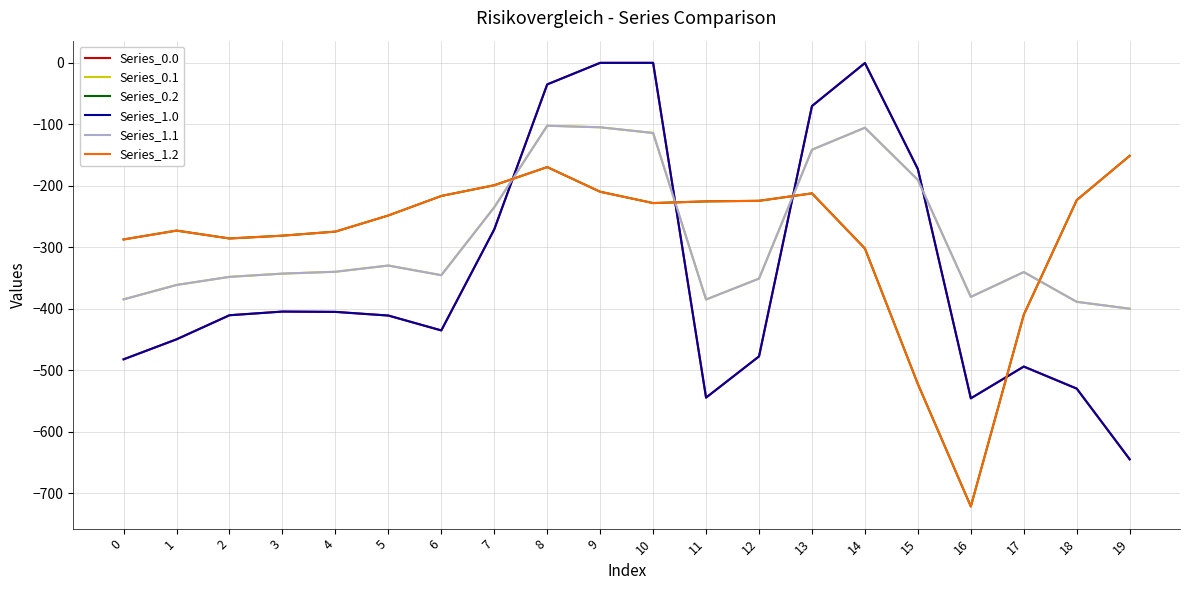

Does the chart have visible grid lines?

Yes